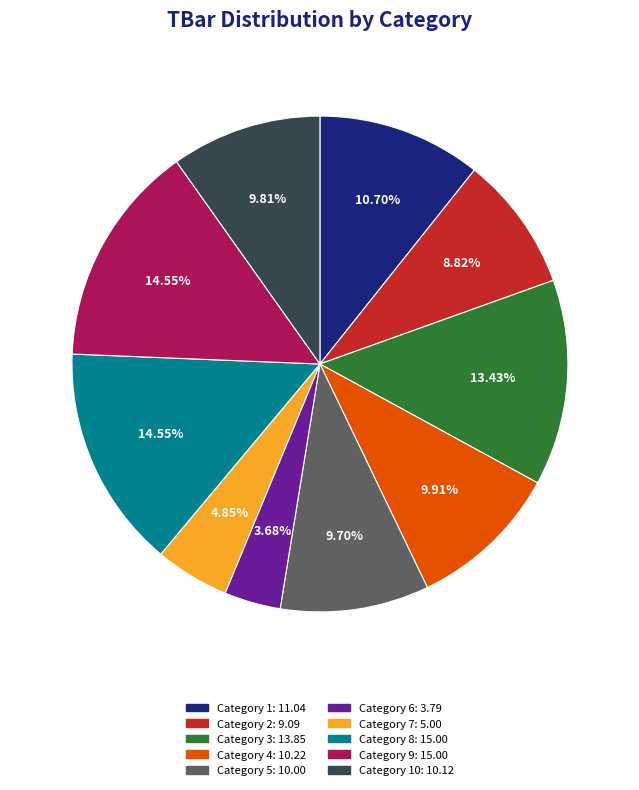

Does any single category account for the majority?

No